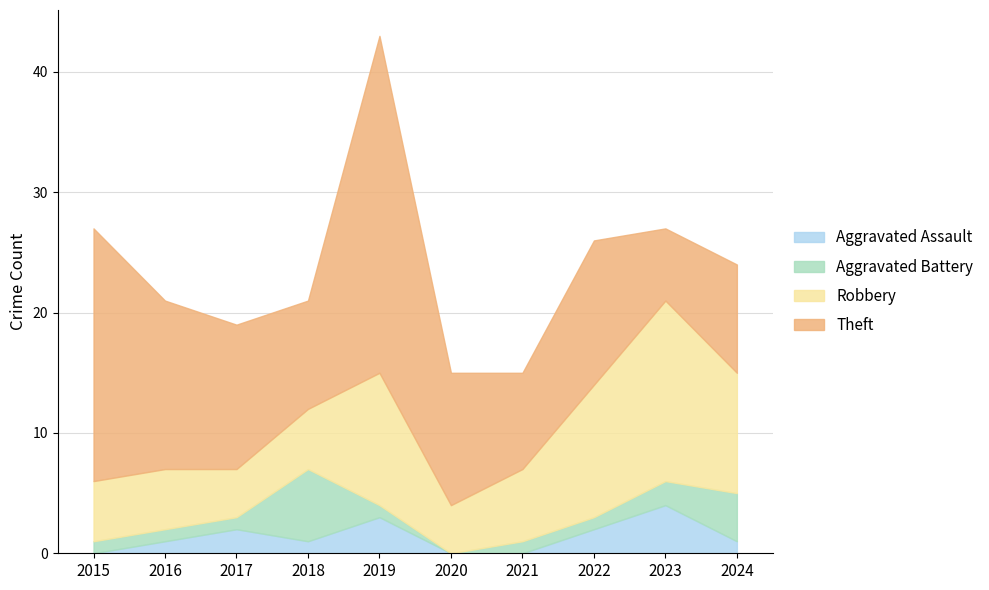

How many lines are shown in the chart?

4